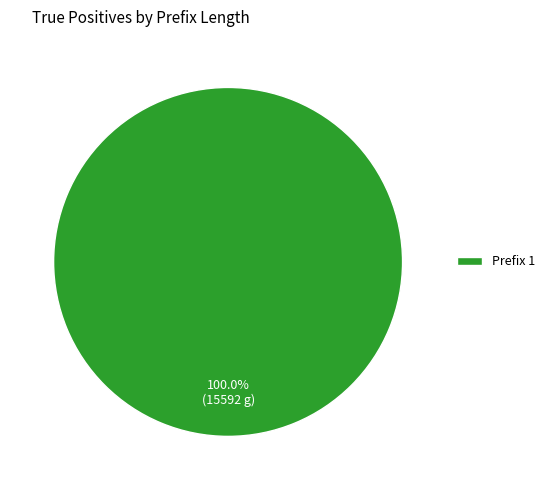

How many segments does this pie chart have?

1